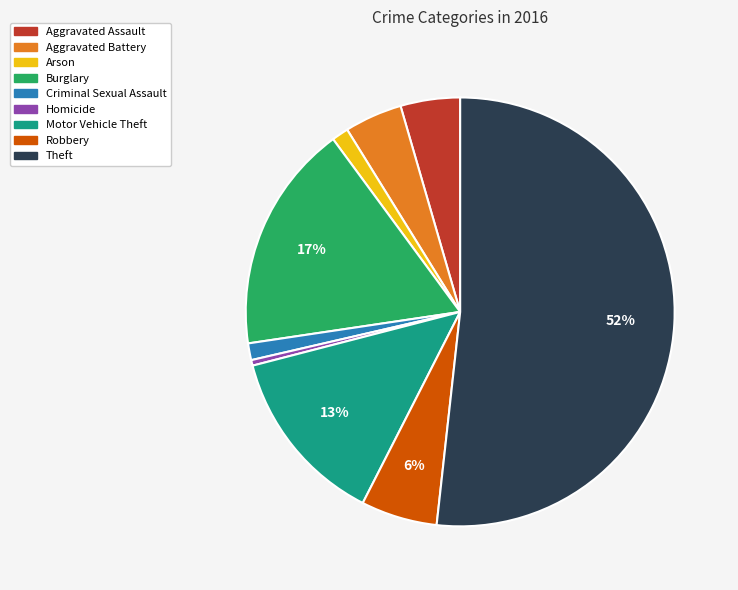

Does Motor Vehicle Theft account for over 50% of the chart?

No